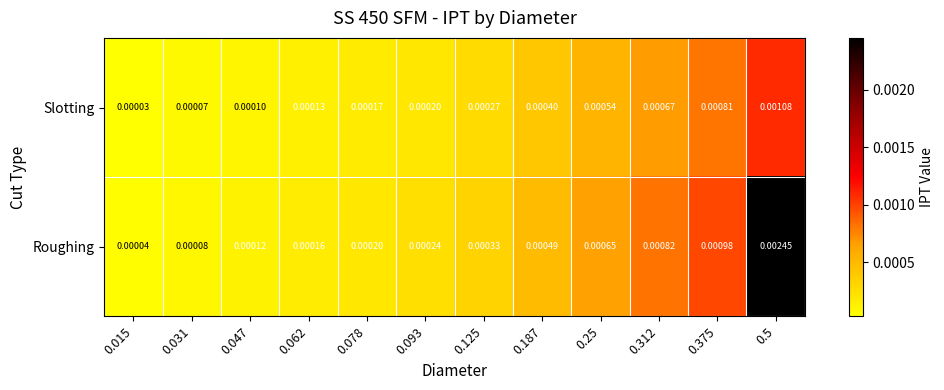

How many series are shown in this chart?

2